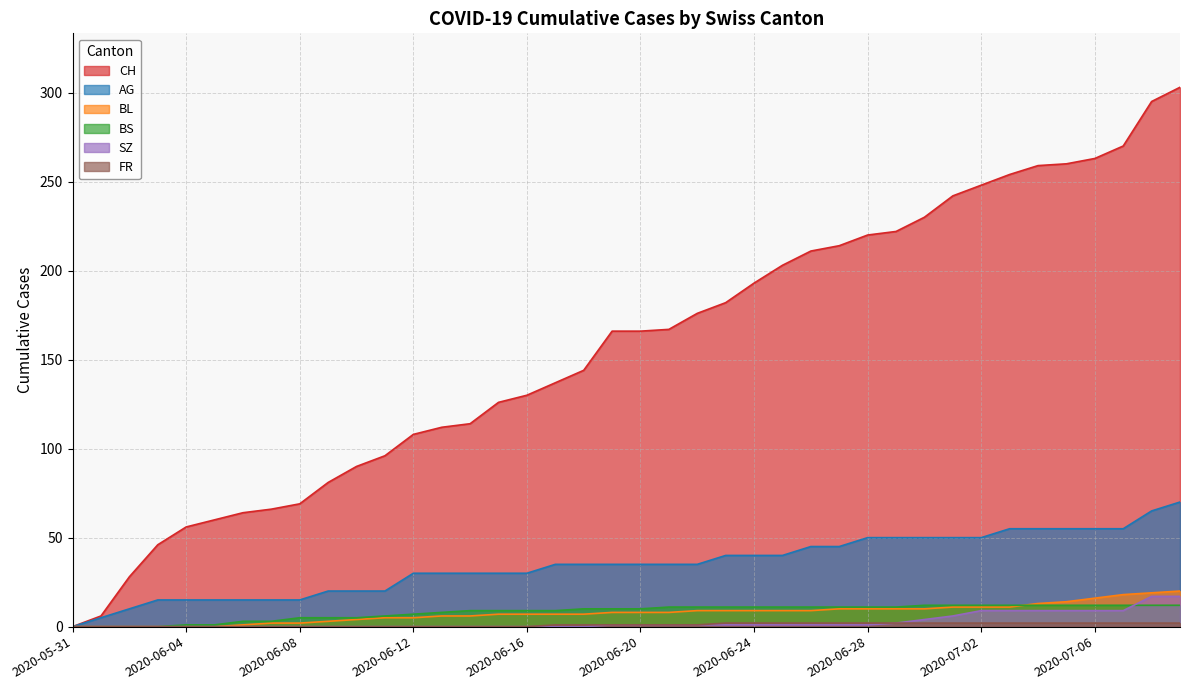

What are all the series names shown in the legend?

CH, AG, BL, BS, SZ, FR